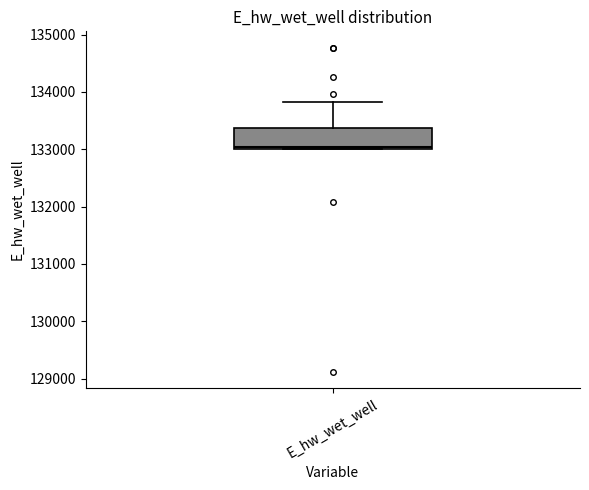

Read this box plot against the y-axis: the position of the median line, the range covered by the box, and the ends of both whiskers. The values are not printed on the chart, so give them approximately, as read against the axis.

median 133000, box 133000 to 133400, whiskers 133000 to 133800